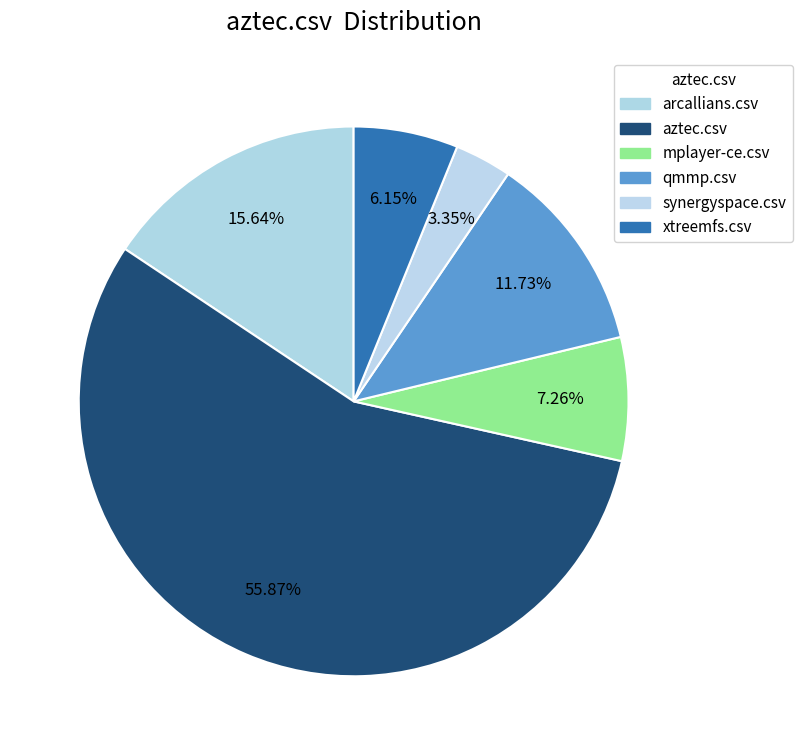

To the nearest percent, what is the combined percentage of xtreemfs.csv and synergyspace.csv?

9%